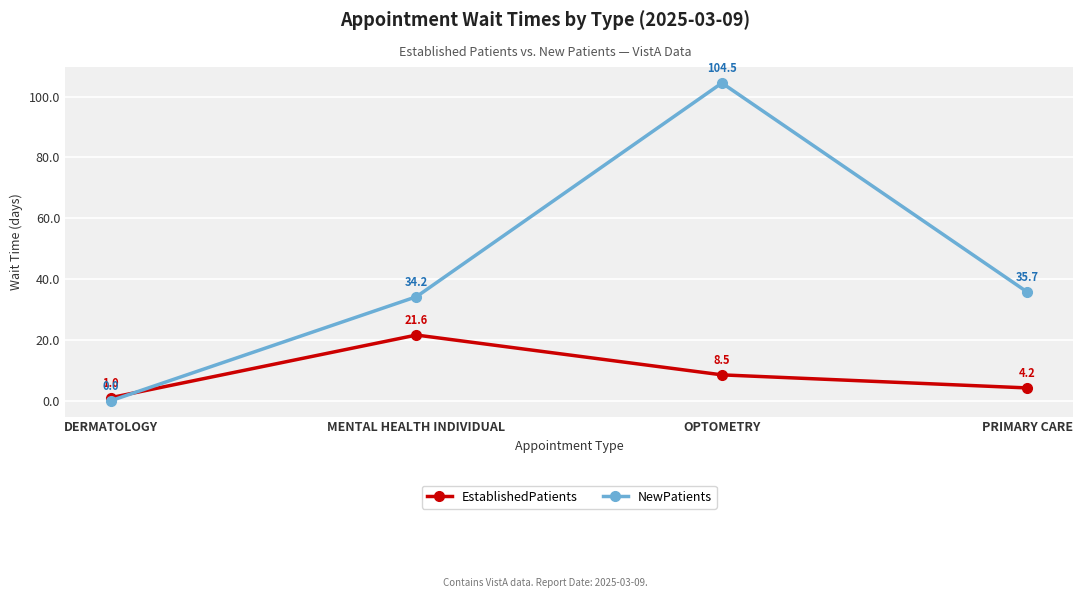

What is the minimum value for EstablishedPatients?

1.0